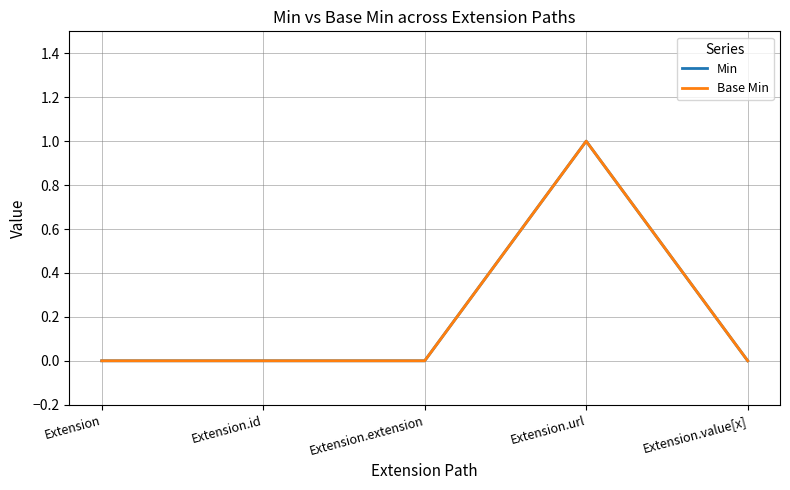

Does the chart have visible grid lines?

Yes